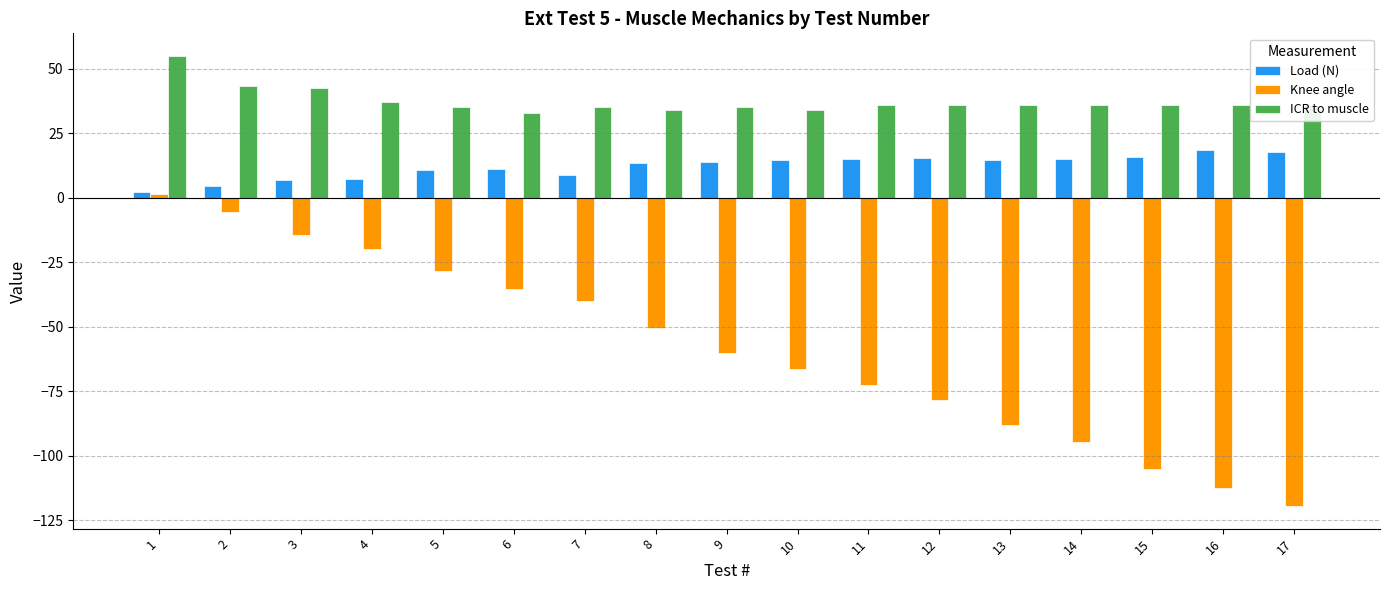

How many series are shown in this chart?

3